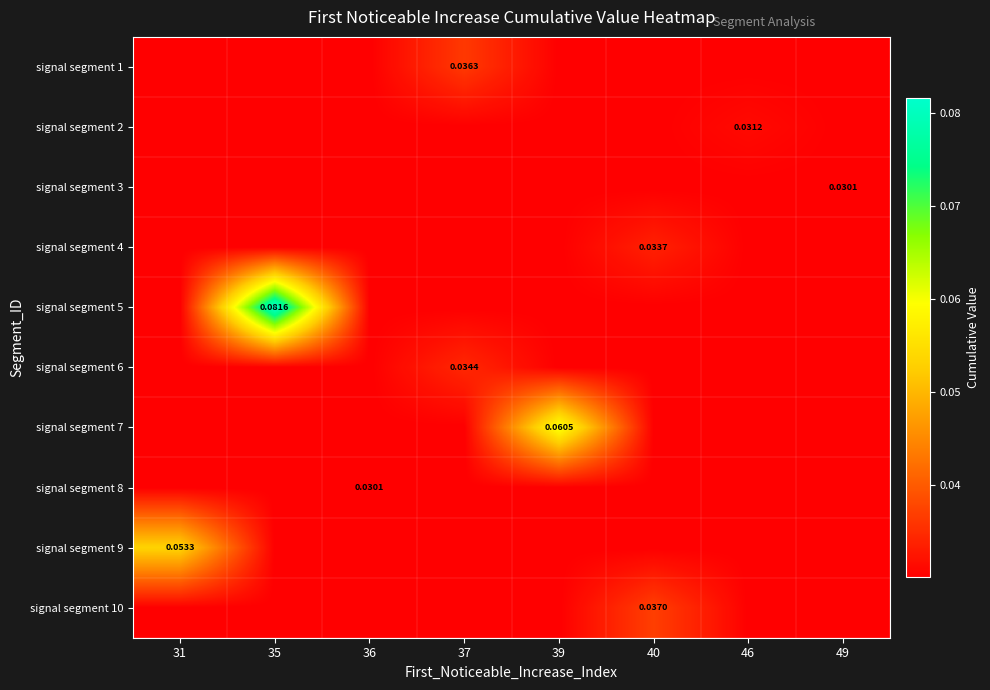

At 46, list the series in order from largest to smallest.

signal segment 2, signal segment 1, signal segment 3, signal segment 4, signal segment 5, signal segment 6, signal segment 7, signal segment 8, signal segment 9, signal segment 10